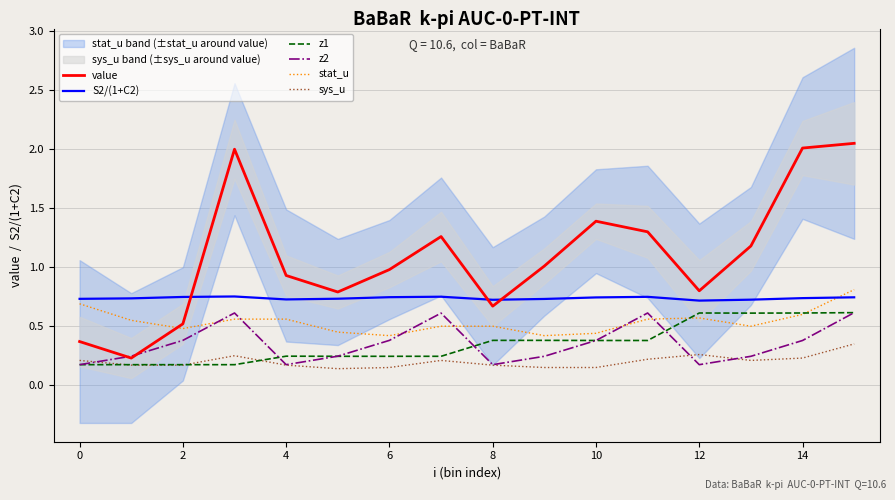

True or false: z2 has a value of 0.6 at 10.

False